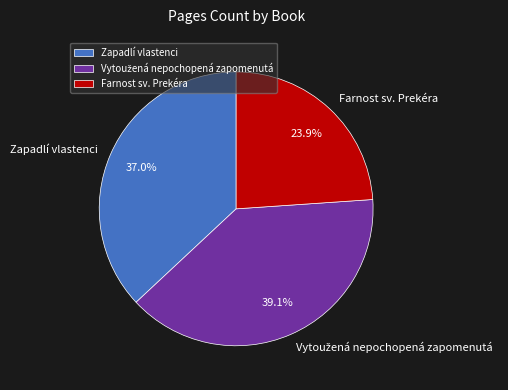

How much of the chart is everything except Zapadlí vlastenci?

63.0%